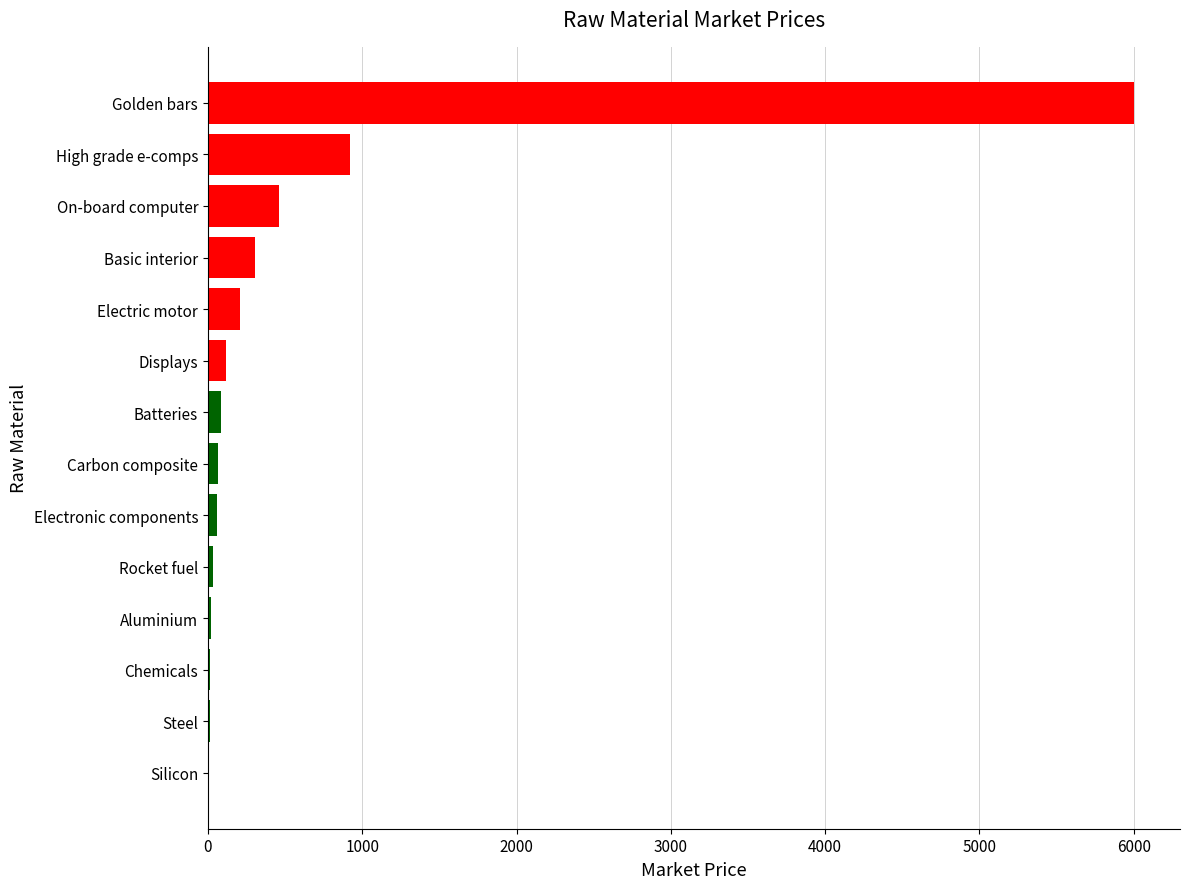

True or false: the data shows 458.0 at On-board computer.

True